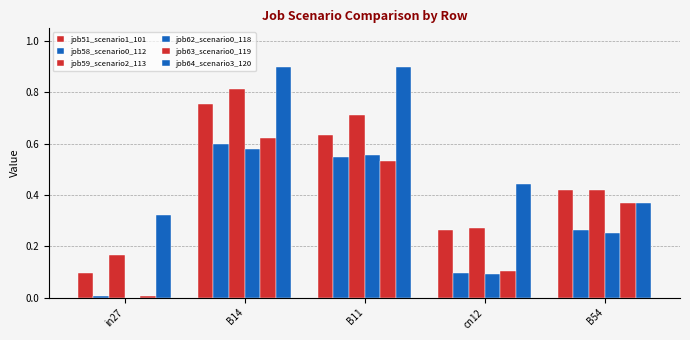

What position from the right is cn12?

2